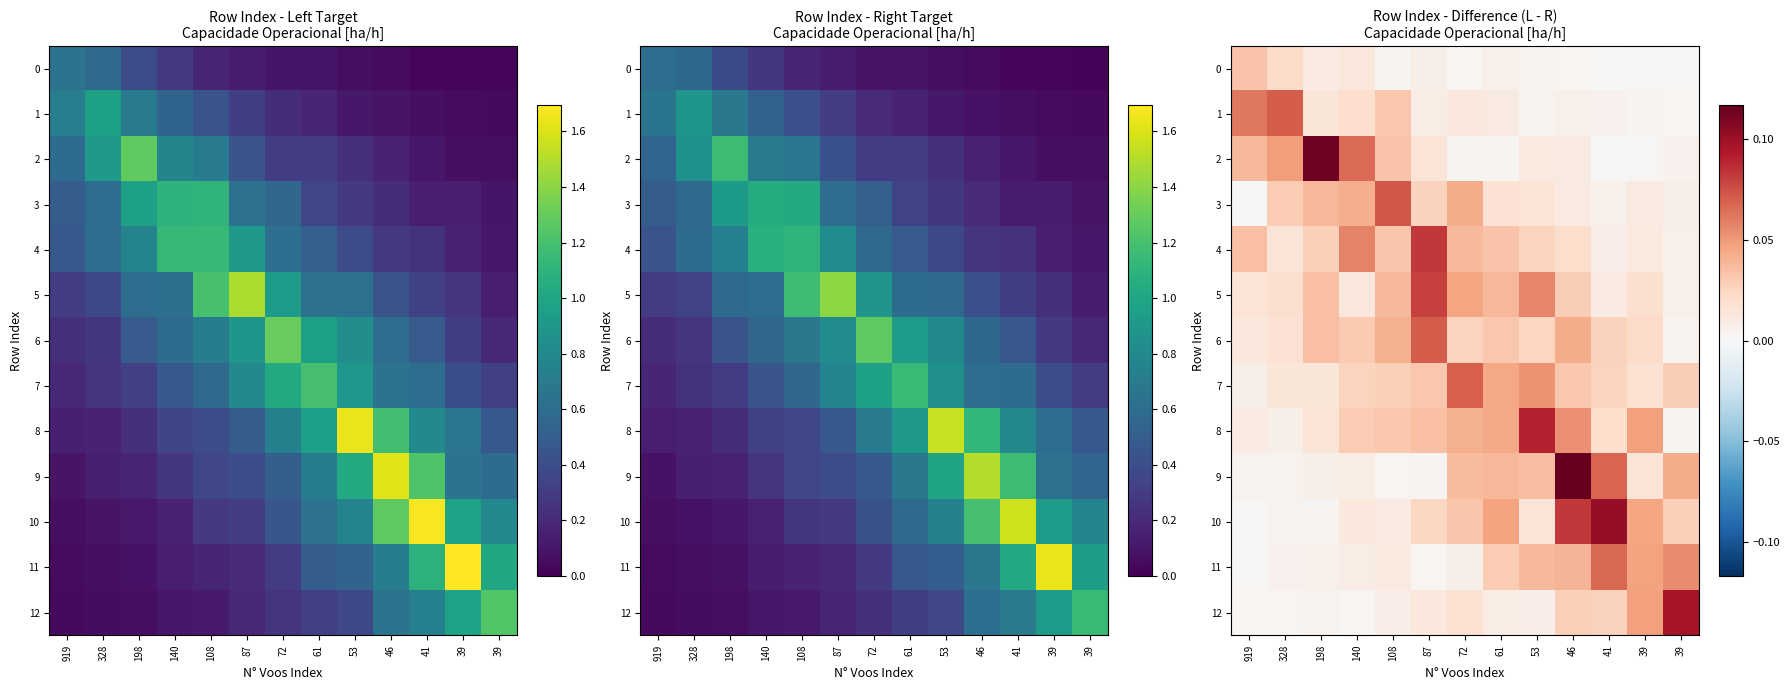

The 9 series shows 0.0 at 919. True or false?

True